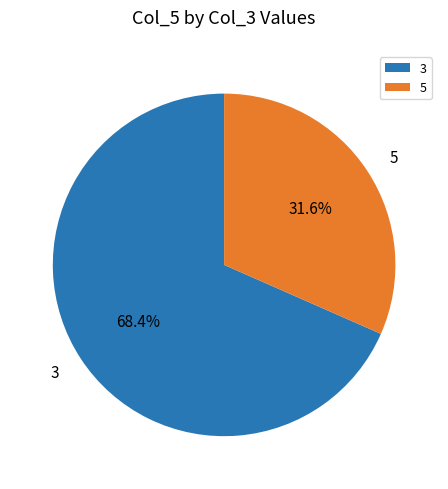

What portion of the pie excludes 3?

31.6%